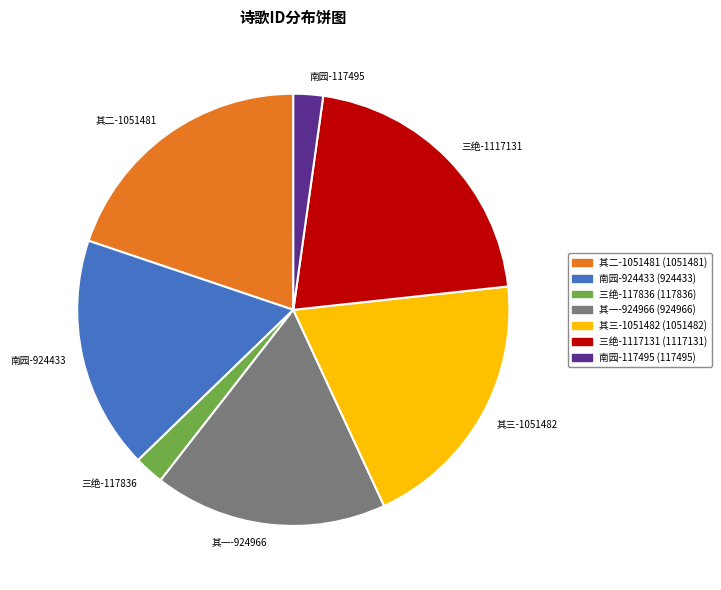

Combined, do 南园-117495 and 其二-1051481 account for over 50%?

No